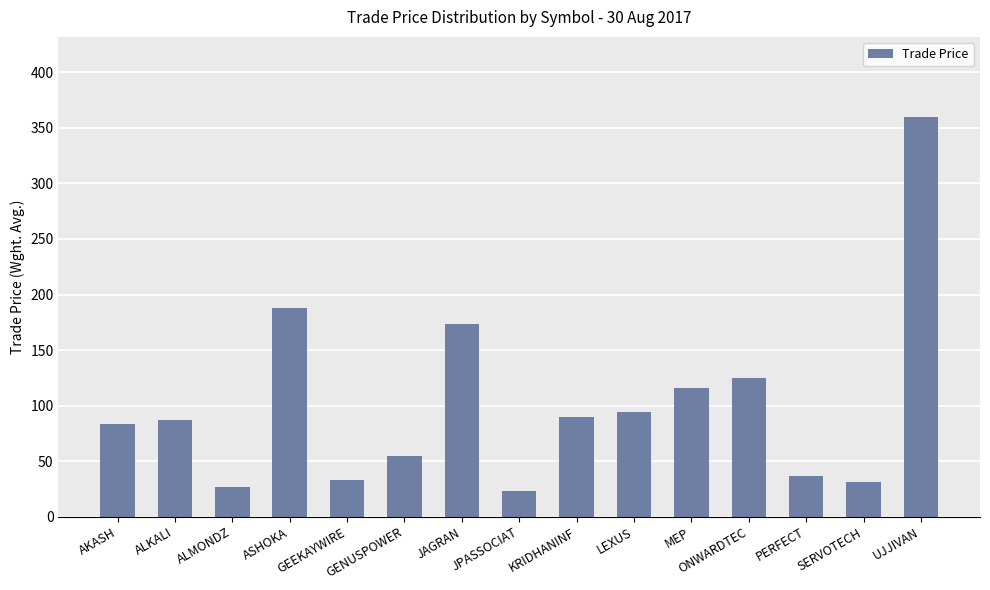

What is the maximum value shown in the chart?

360.0